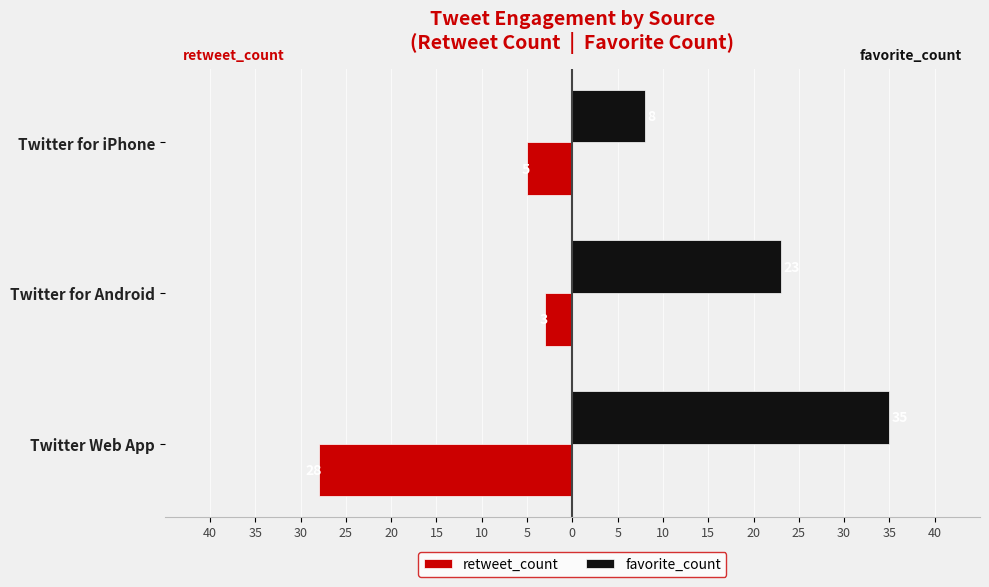

Which series has the widest spread of values?

favorite_count